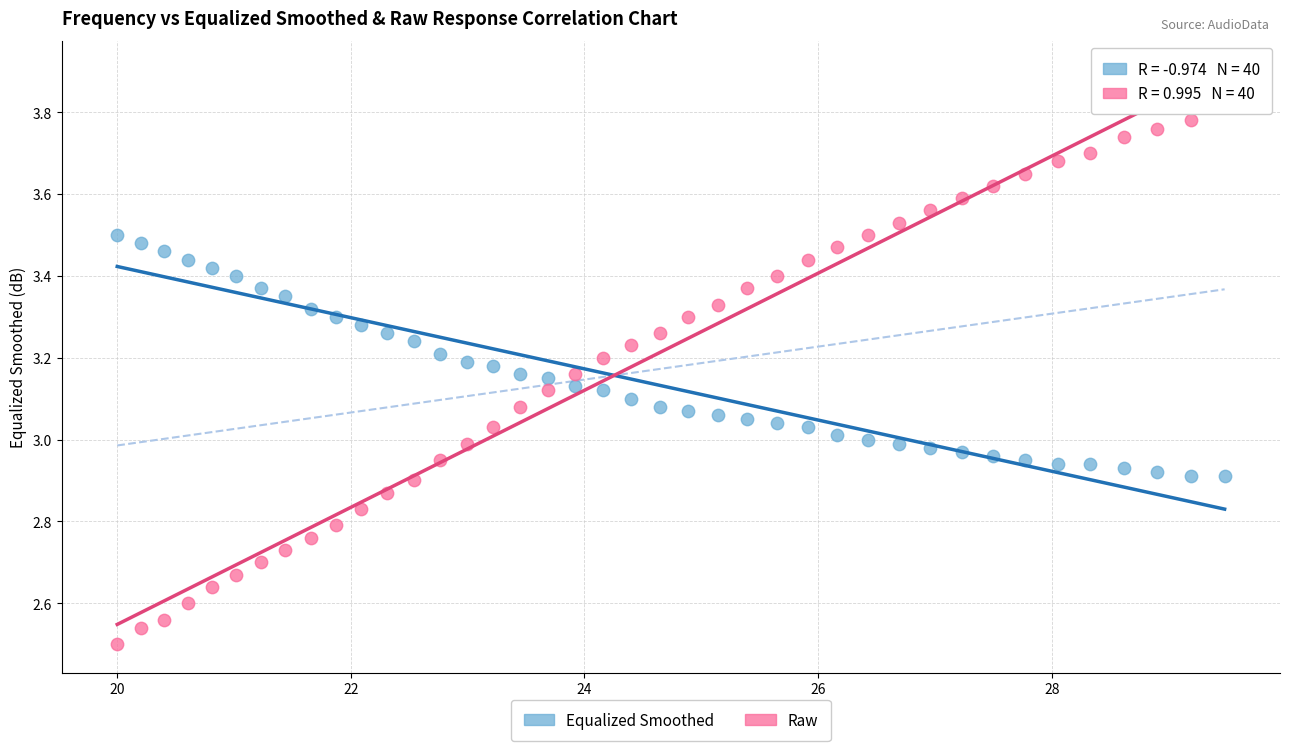

Across all data points, what is the range of Y values (max minus min)?

1.3